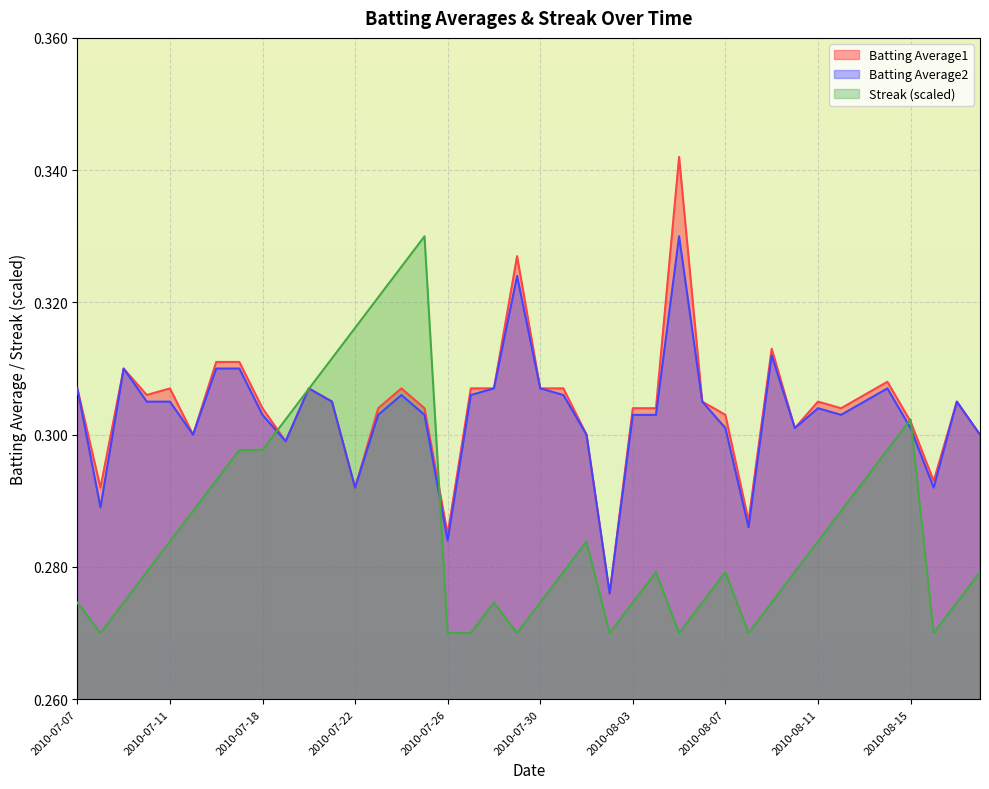

What is the maximum value shown in the chart?

0.3